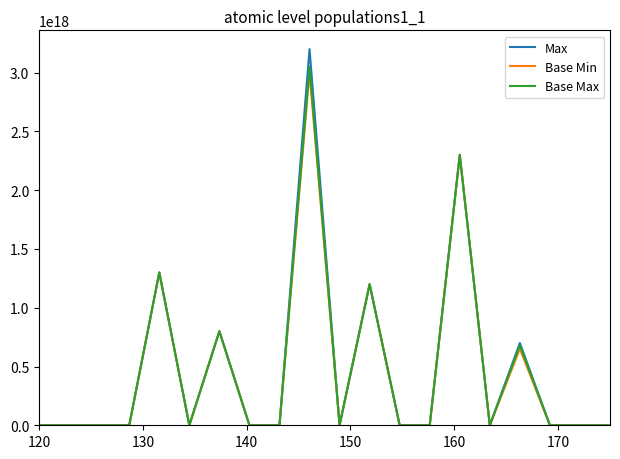

Which series has the widest spread of values?

Max